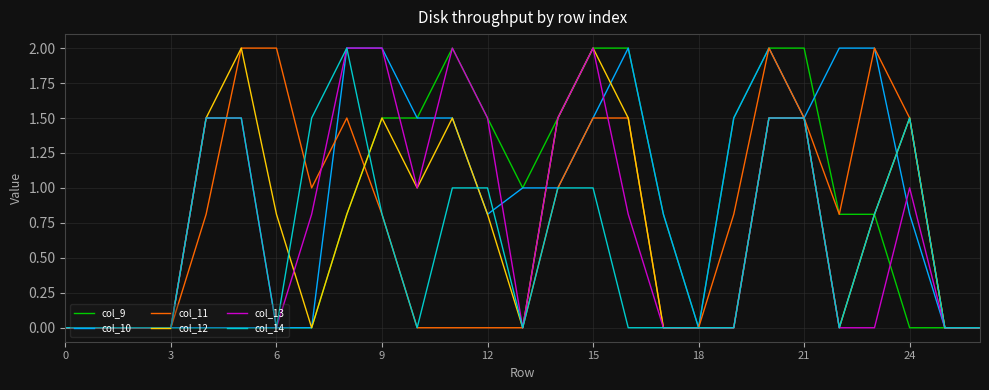

How many lines are shown in the chart?

6